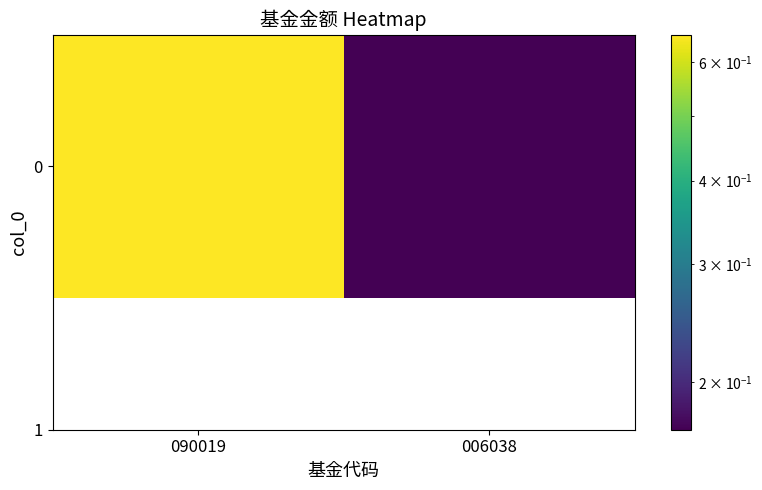

What is the sum of the values at 006038 and 090019?

0.8